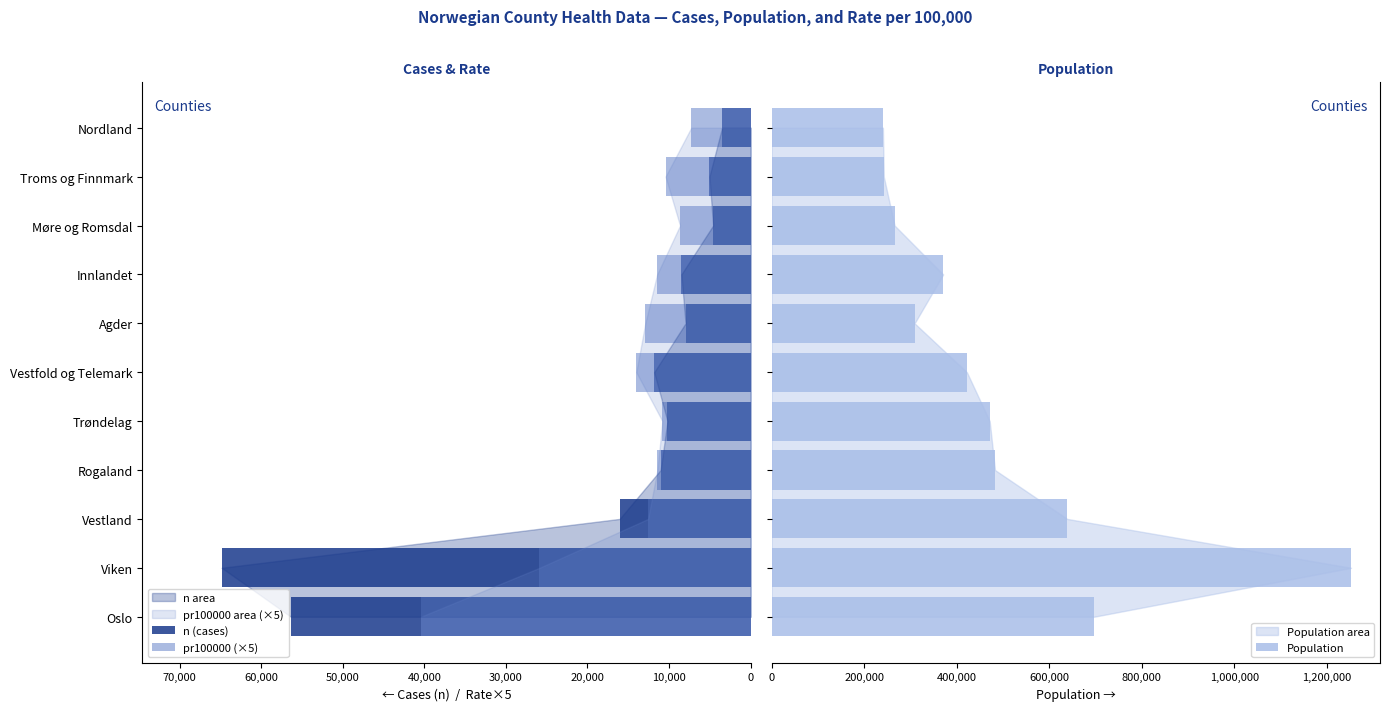

What is the difference between the second highest and second lowest values in the Population series?

454842